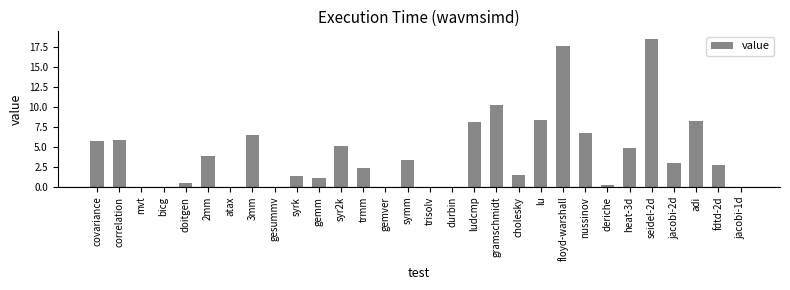

The value at trmm is 0.6. True or false?

False